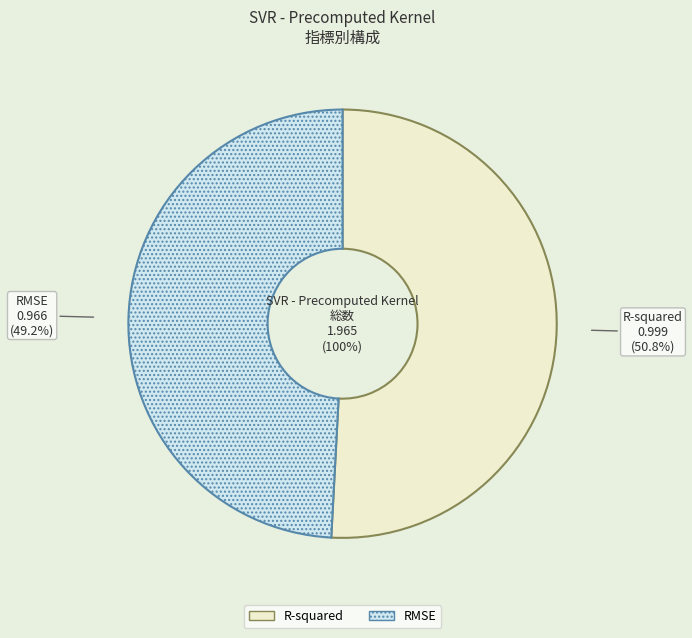

True or false: RMSE accounts for 49% of the total.

True